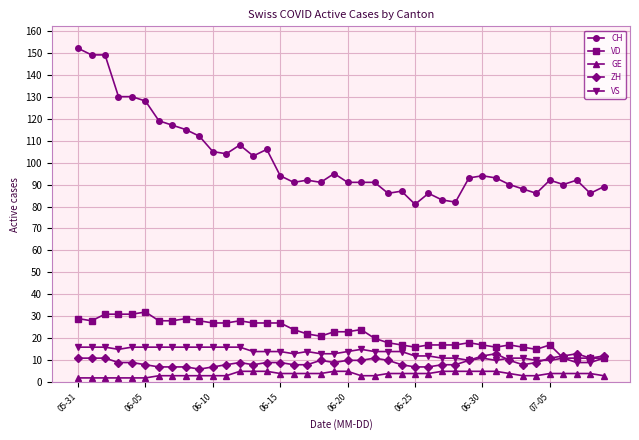

True or false: ZH has more than 0 points higher than both neighbors.

True